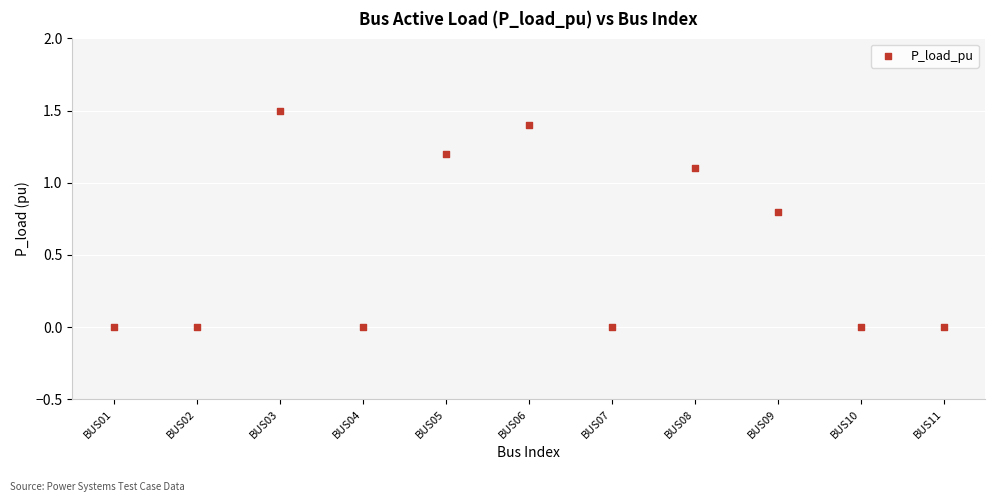

What is the range of X values (max minus min)?

10.0